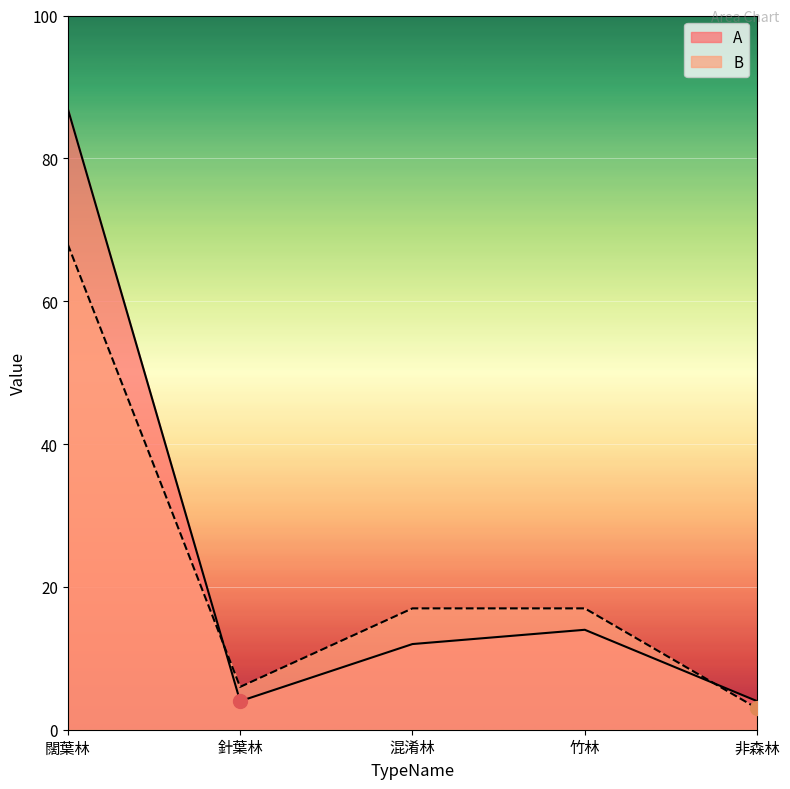

What value does the B series have at 混淆林?

17